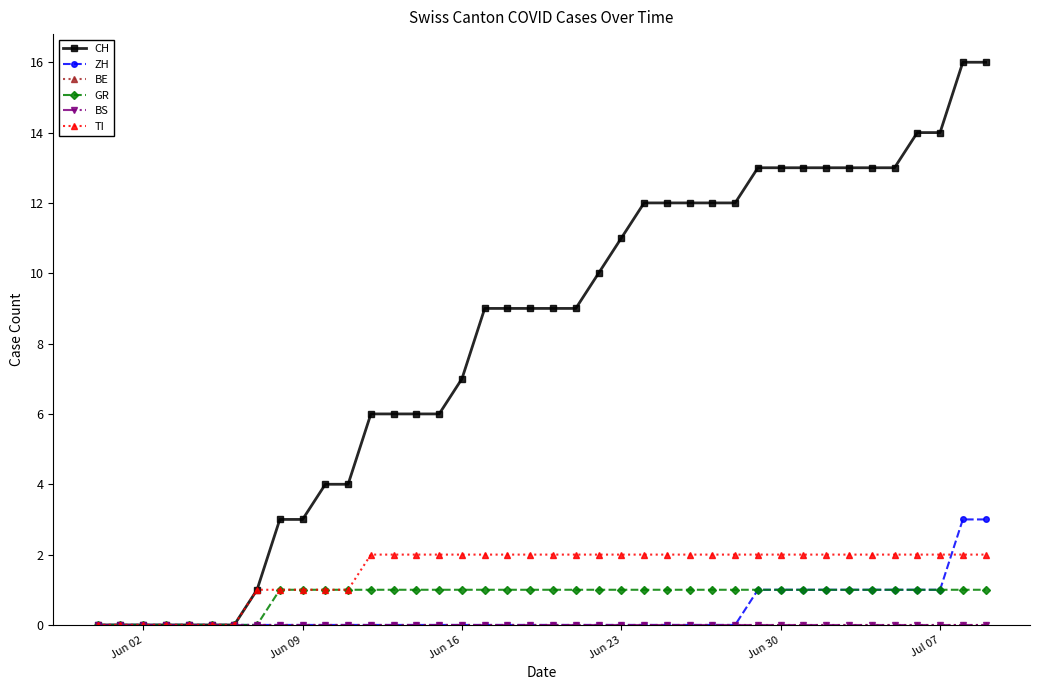

True or false: CH and BE cross at least once.

False